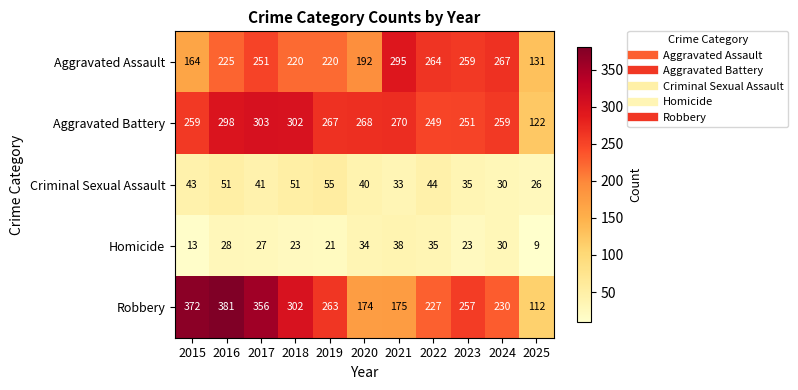

At which label does Aggravated Battery first exceed 267?

2016